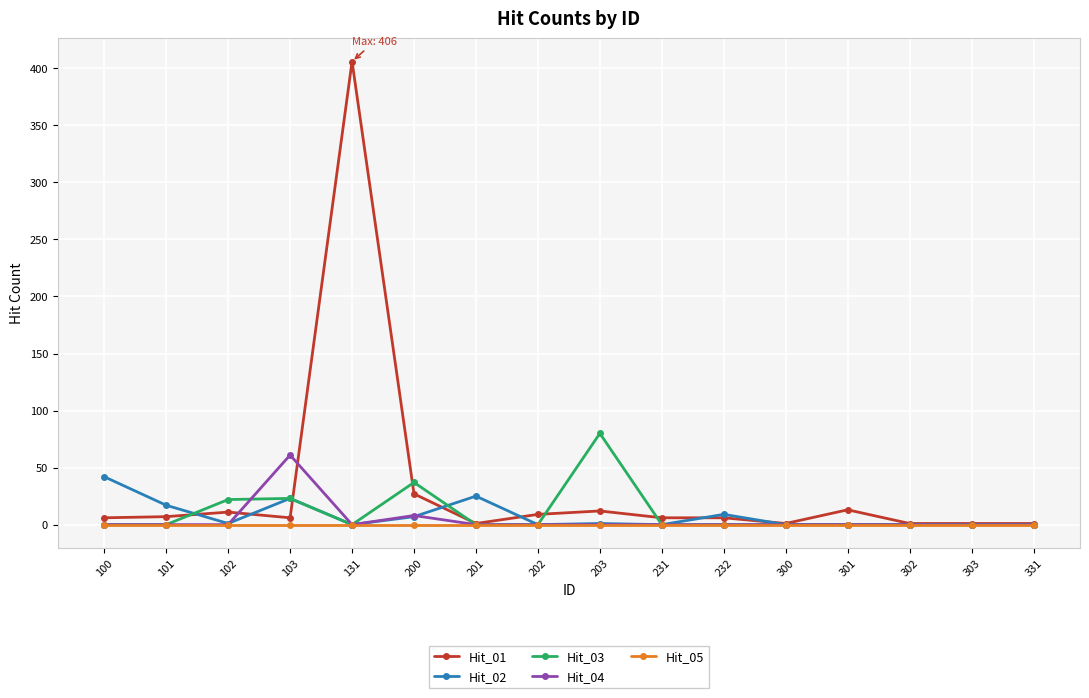

Does the chart have visible grid lines?

Yes